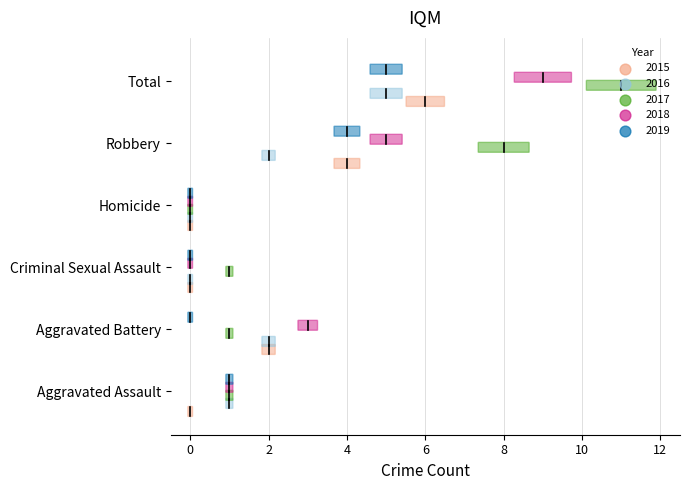

What are all the series names shown in the legend?

2015, 2016, 2017, 2018, 2019